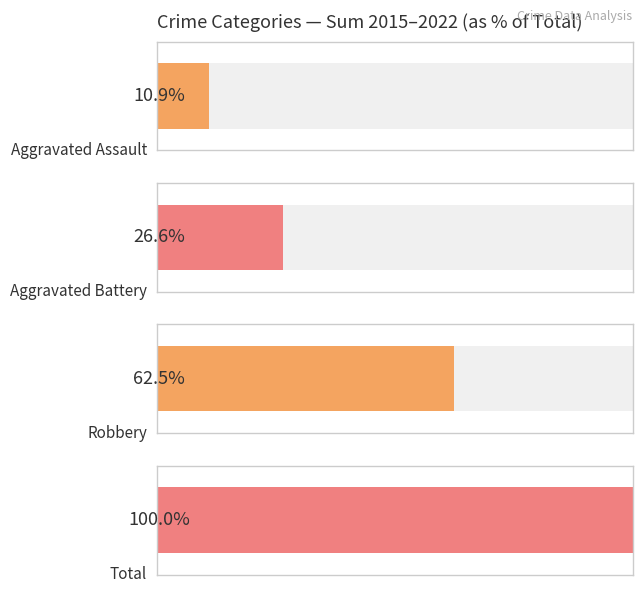

Does the chart contain stacked bars?

No